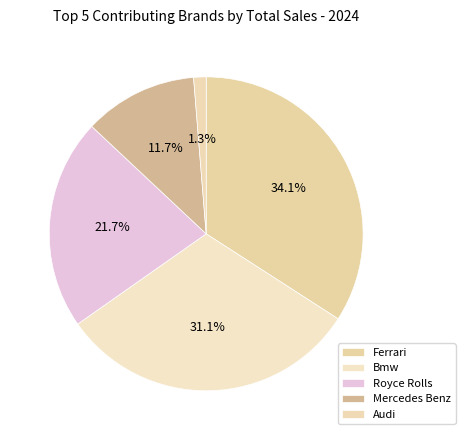

Rank the categories by value from highest to lowest.

Ferrari, Bmw, Royce Rolls, Mercedes Benz, Audi